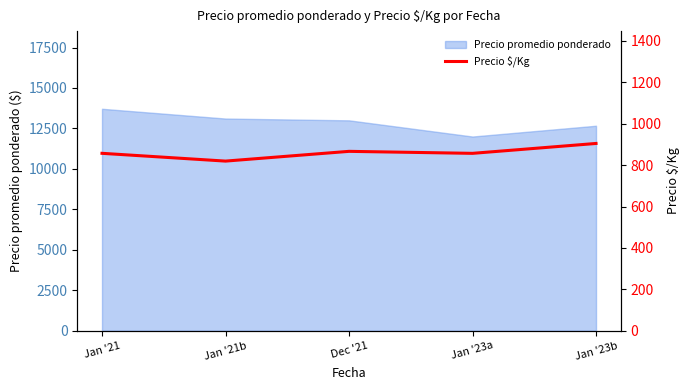

How many data points are above 857?

3